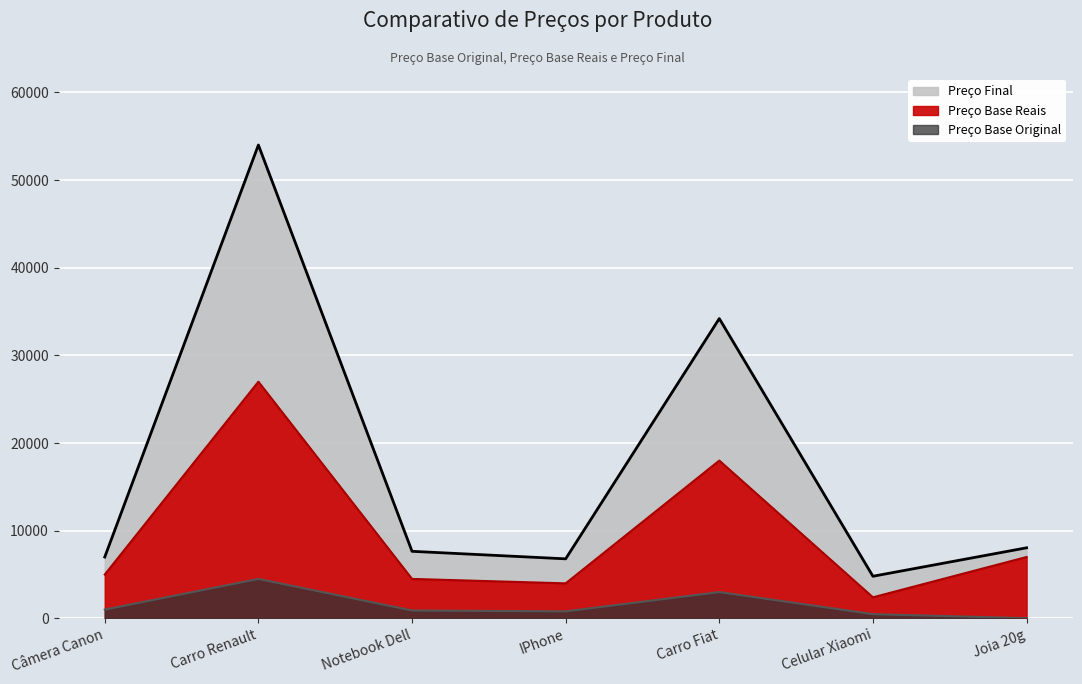

How many values in the Preço Base Original series exceed 899?

4